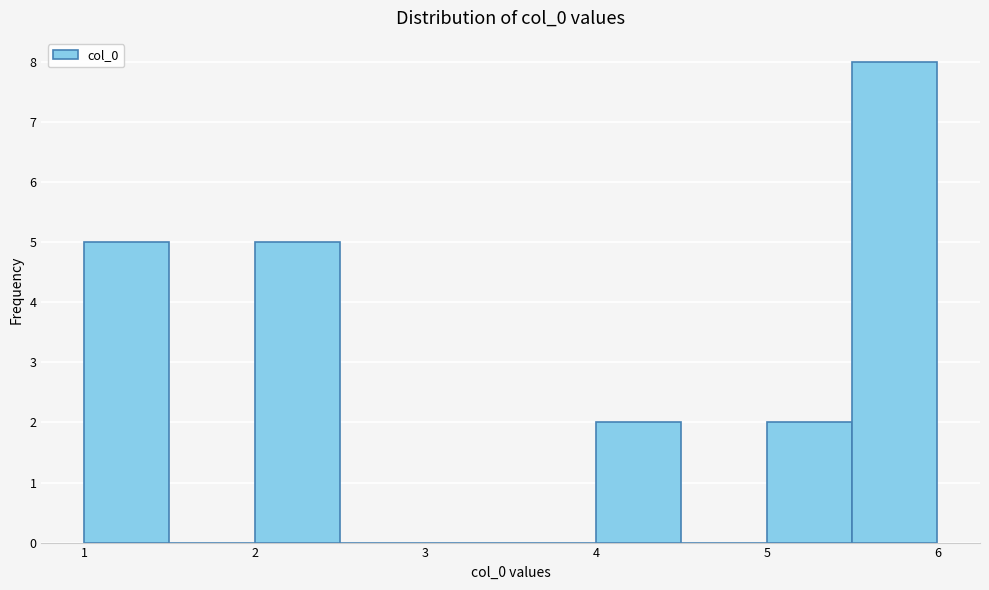

How tall is the bar that spans 4.0 to 4.5 on the x-axis? The values are not printed on the chart, so give them approximately, as read against the axis.

2